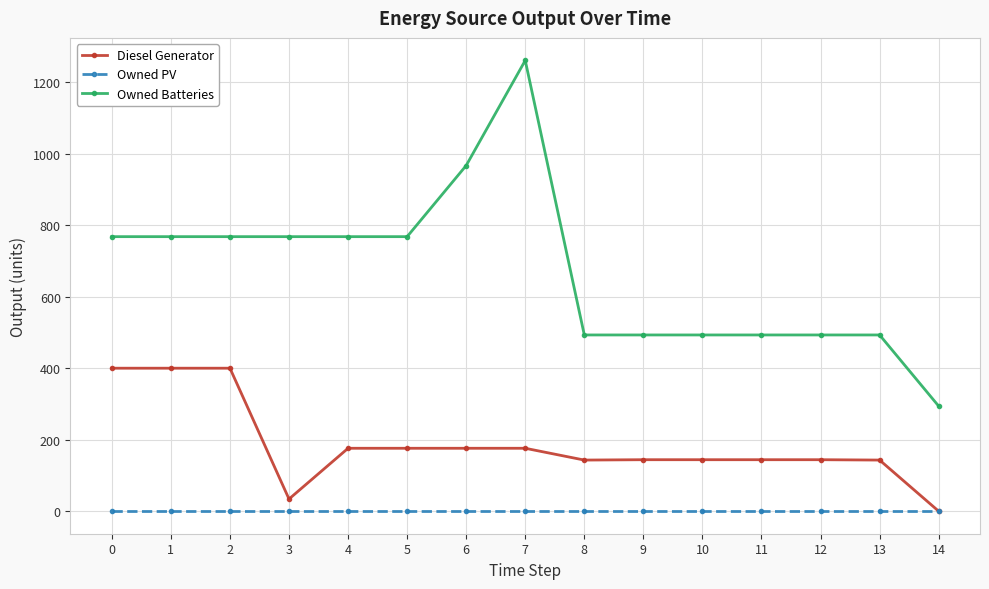

How many data points does each series have?

15